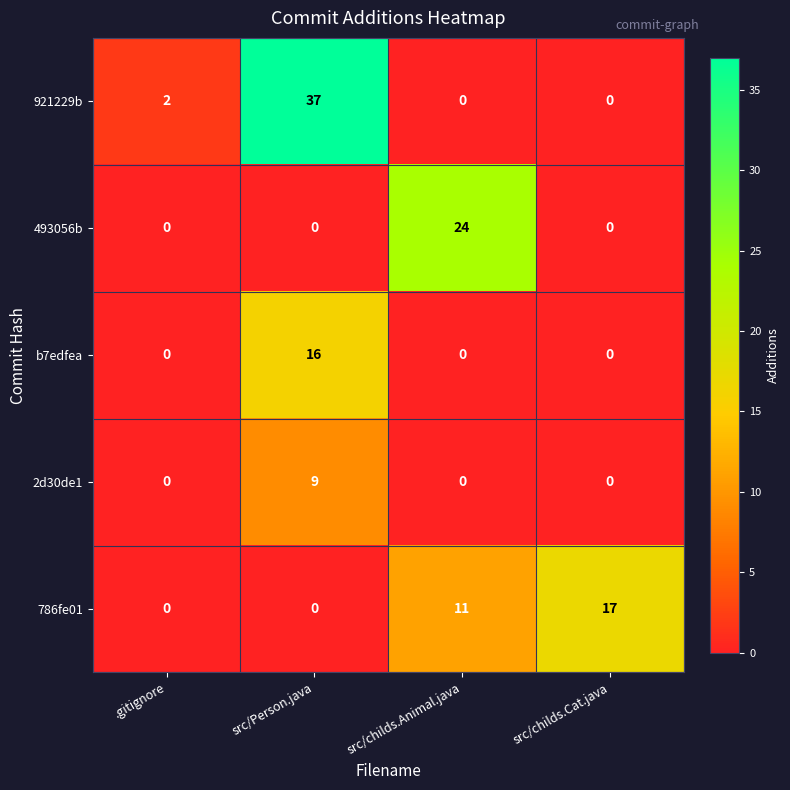

Which label corresponds to the largest value in the chart?

src/Person.java